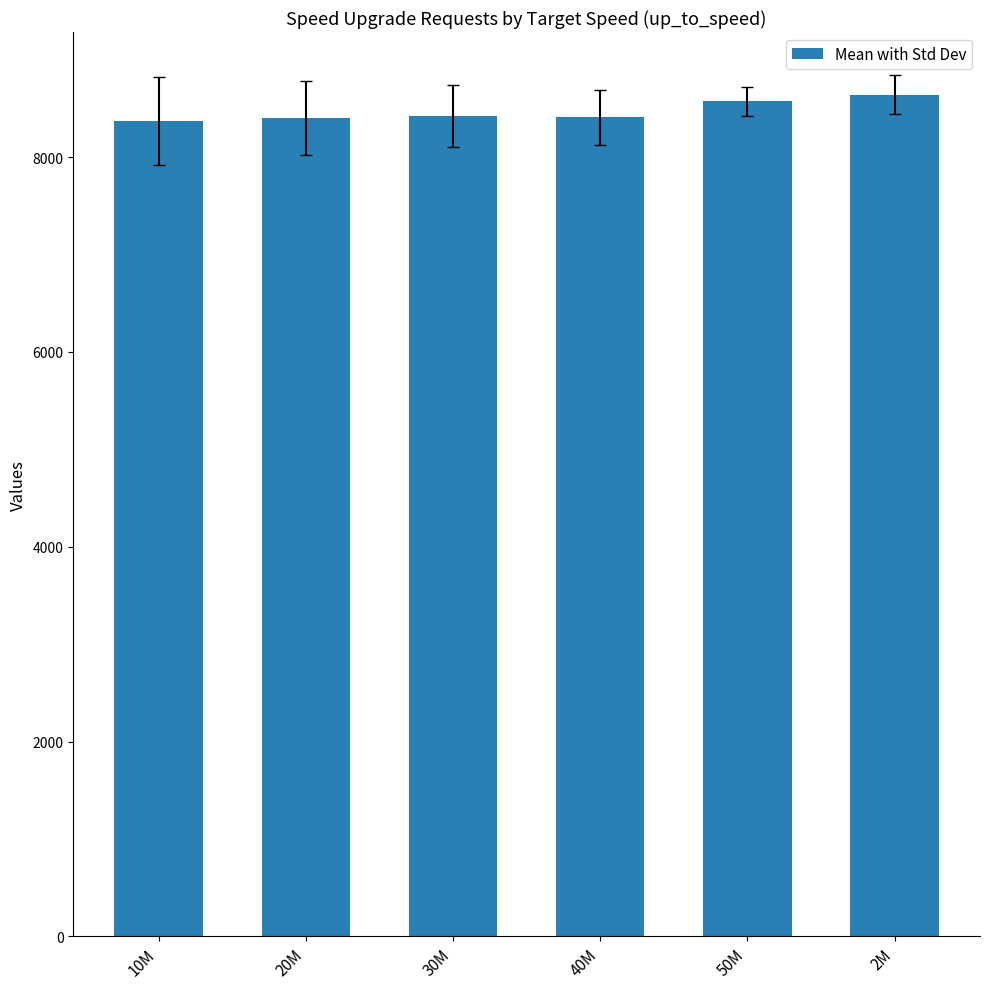

What is the change in value from 40M to 2M?

+233